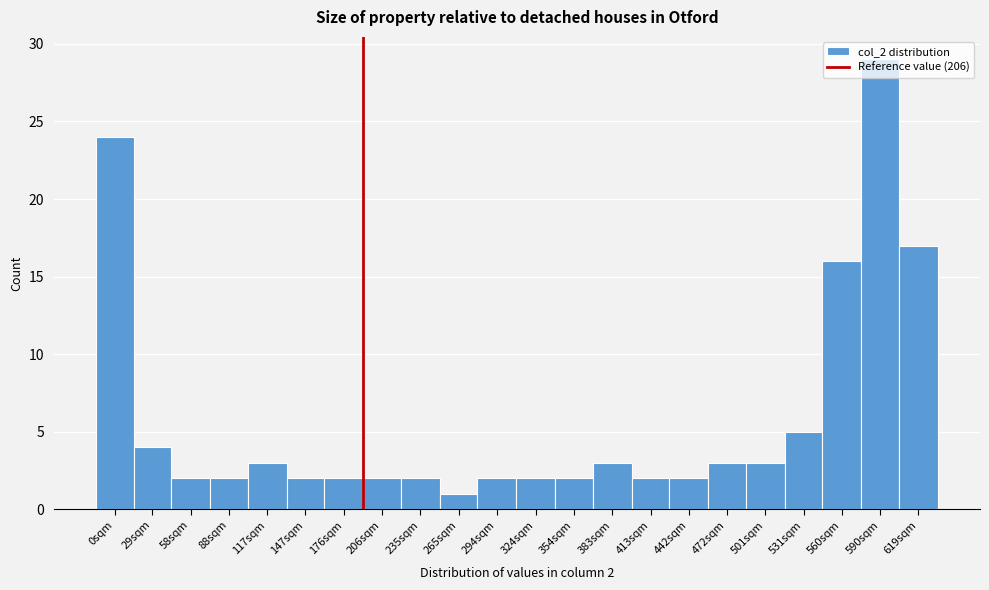

Which category has the lowest value across all series?

265sqm